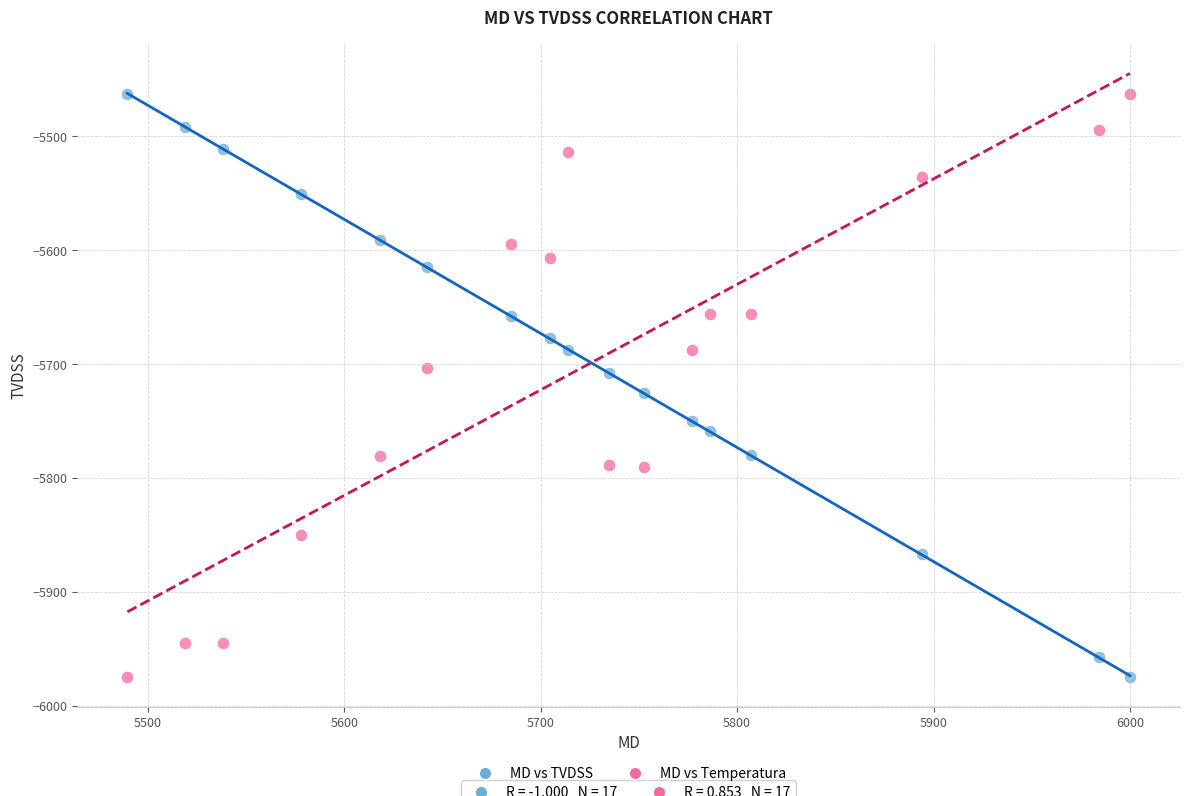

Across all data points, what is the range of X values (max minus min)?

510.5